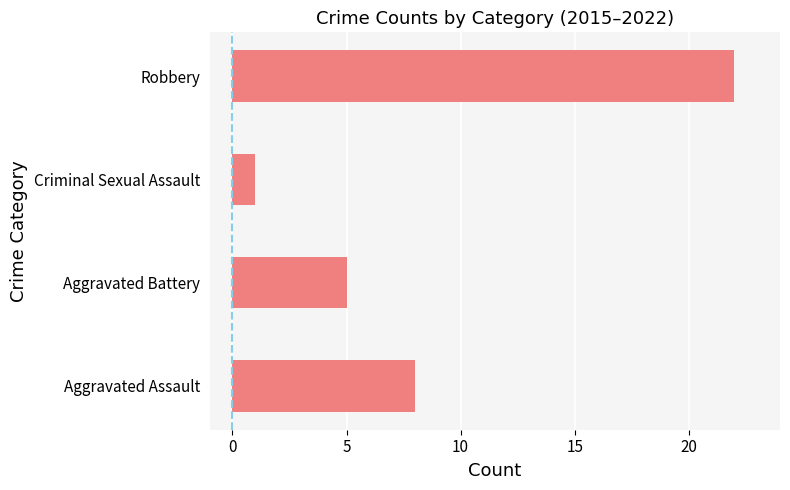

How many values are between 5 and 22?

3